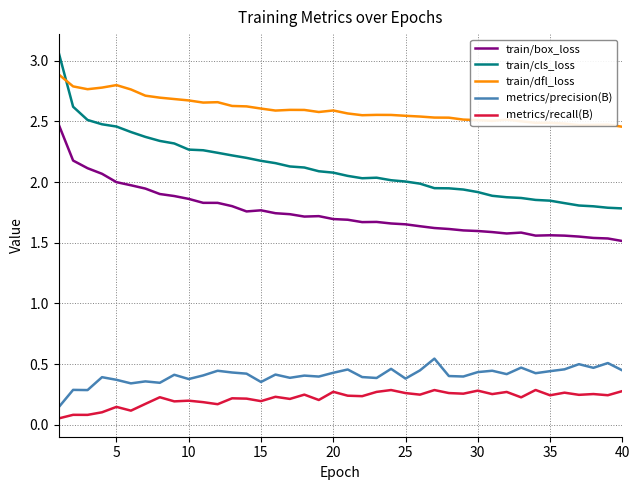

Which series has the largest total across all categories?

train/dfl_loss